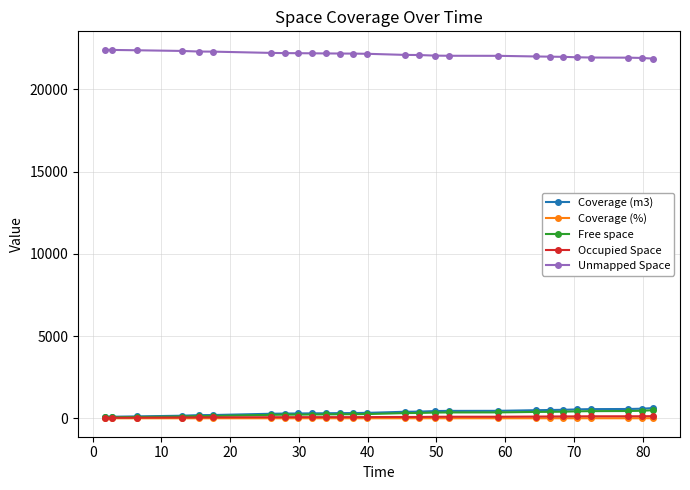

True or false: Coverage (m3) and Unmapped Space intersect in this chart.

False